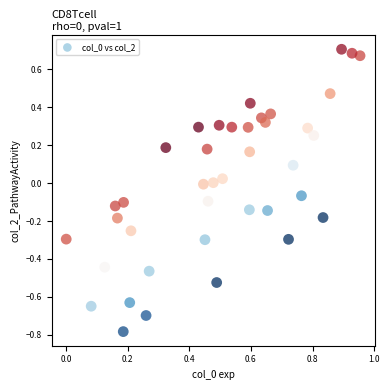

What is the range of X values (max minus min)?

1.0